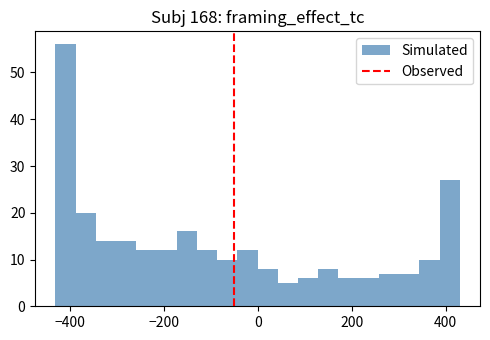

Around what value on the x-axis is the tallest bar? Give the approximate position of its centre, as read against the axis.

-400